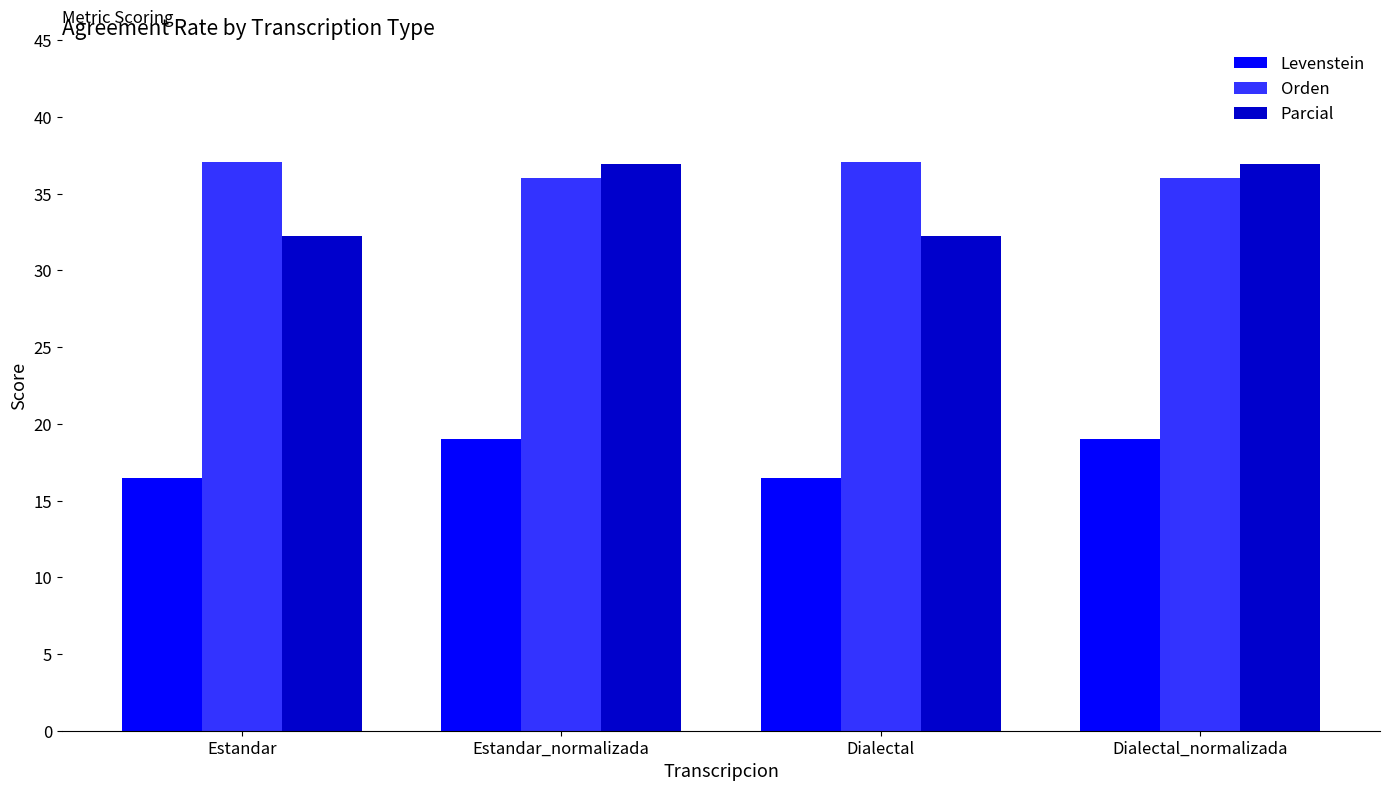

What is the maximum value shown in the chart?

37.1